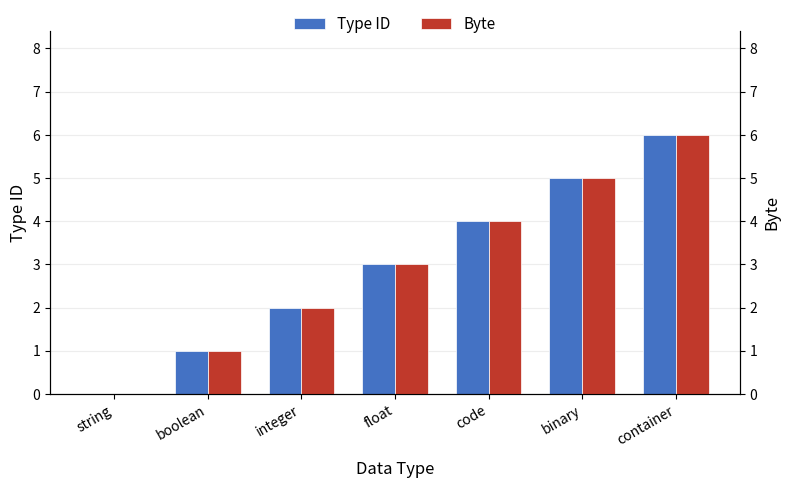

True or false: Byte has a value of 0 at string.

True